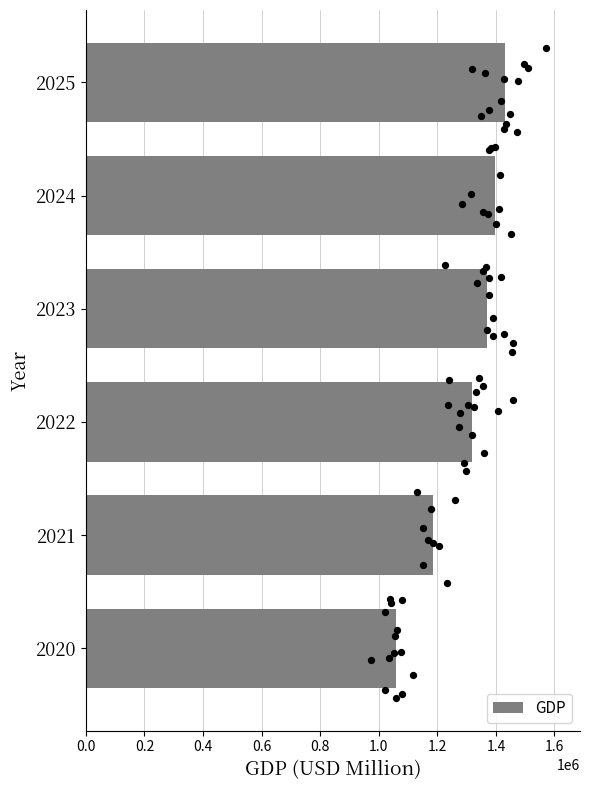

What is the difference between the maximum and second lowest values in the GDP series?

243233